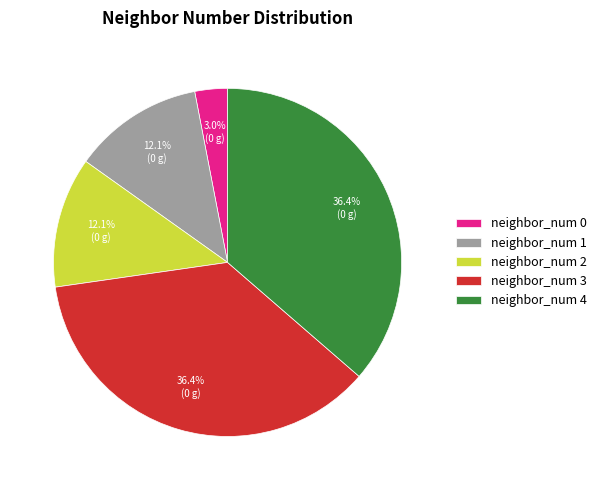

How many segments does this pie chart have?

5